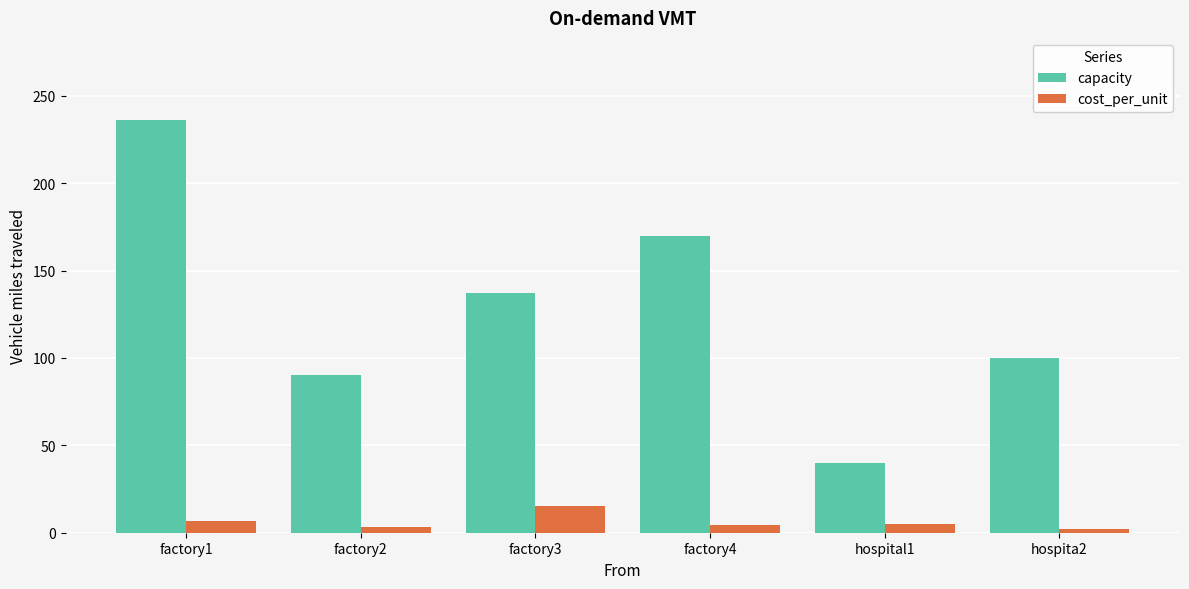

How many distinct data groups are displayed?

2